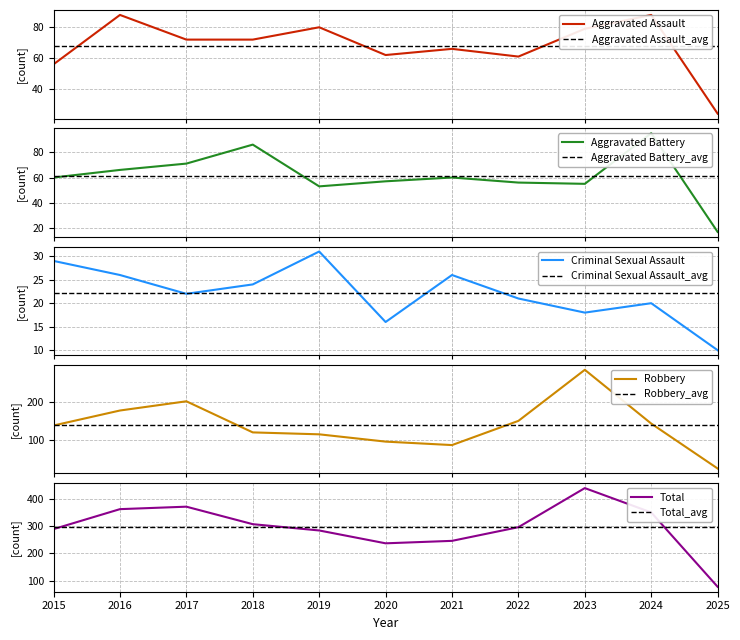

Which series ends up on top after the final intersection of Aggravated Battery and Aggravated Assault?

Aggravated Assault